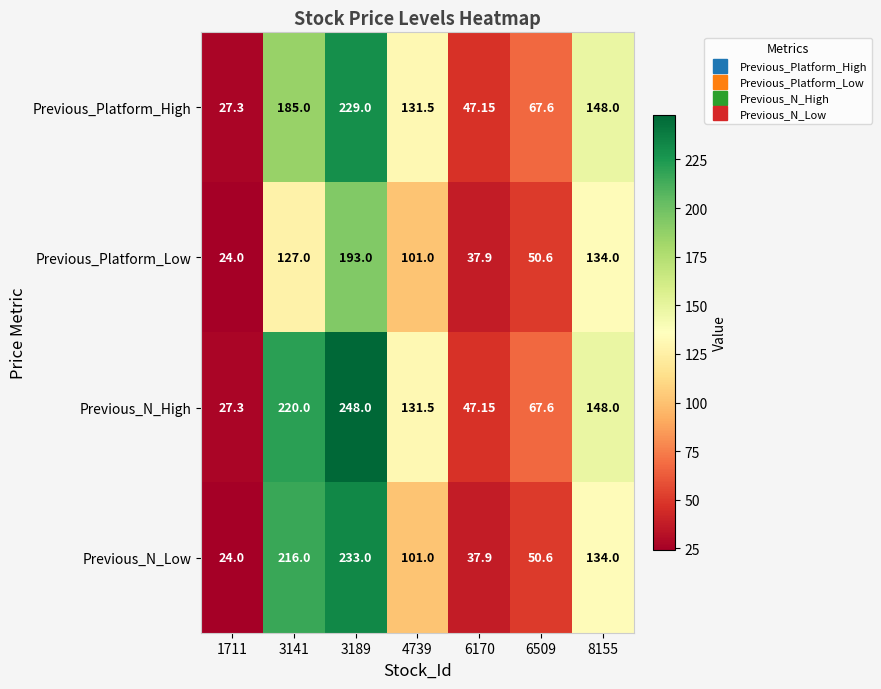

List the series in order of their overall mean, highest first.

Previous_N_High, Previous_Platform_High, Previous_N_Low, Previous_Platform_Low